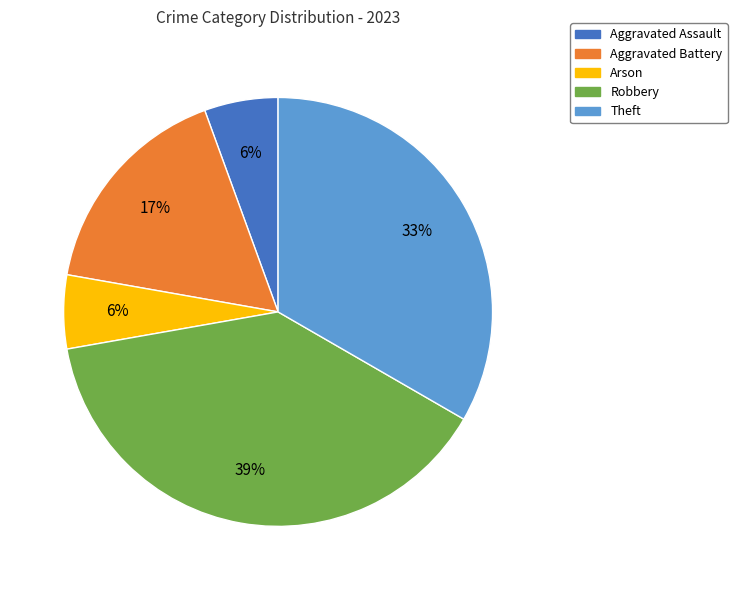

To the nearest percent, what is the average slice percentage?

20%